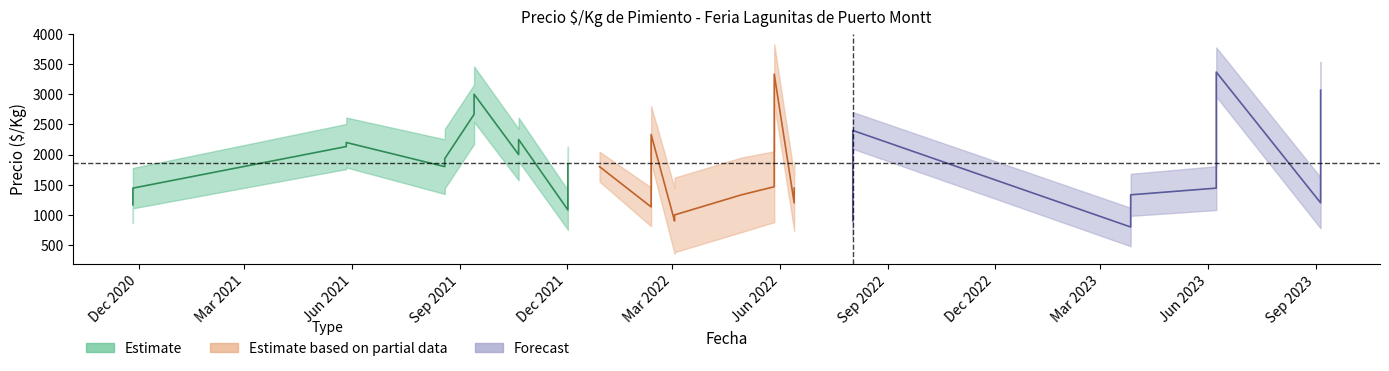

True or false: Precio_min has a value of 3000 at 6.

True